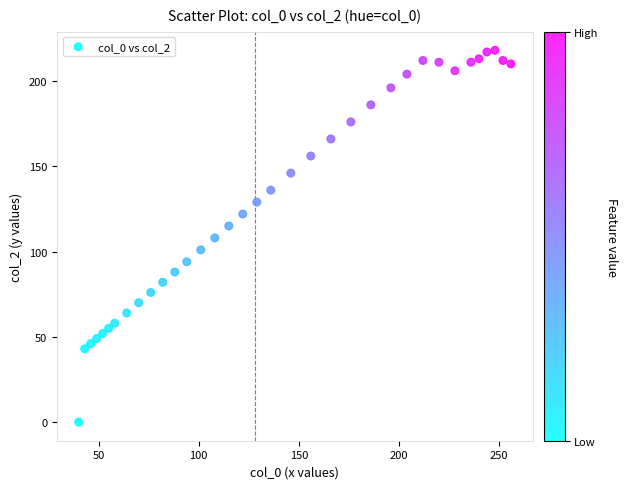

What is the range of Y values (max minus min)?

218